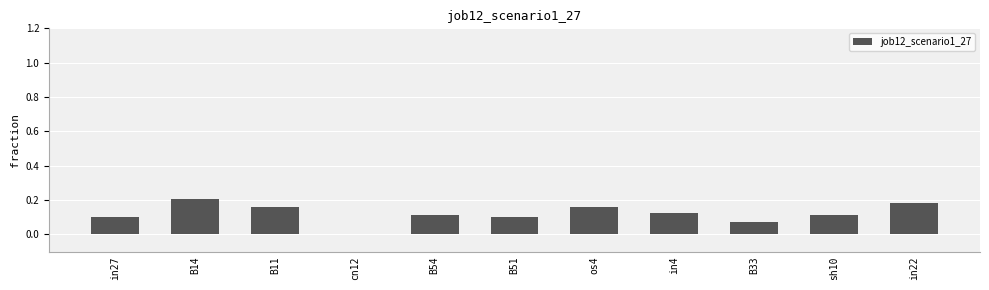

Between in4 and in27, which is larger?

in4